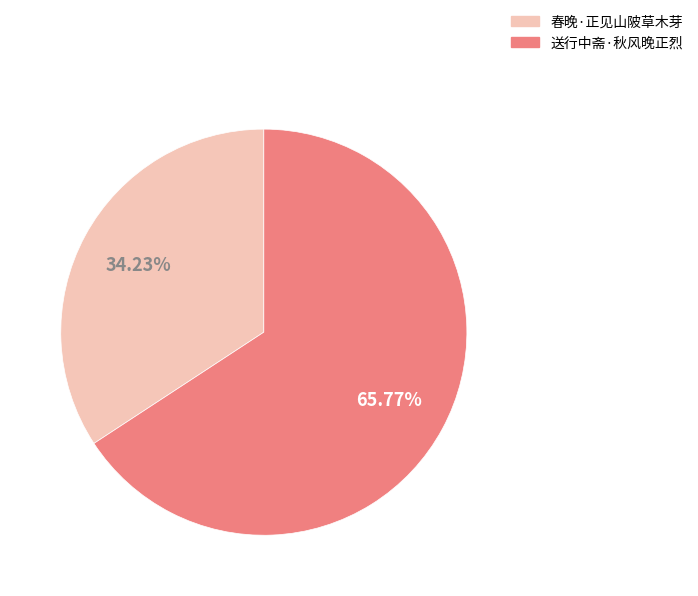

Count the number of slices in the pie.

2